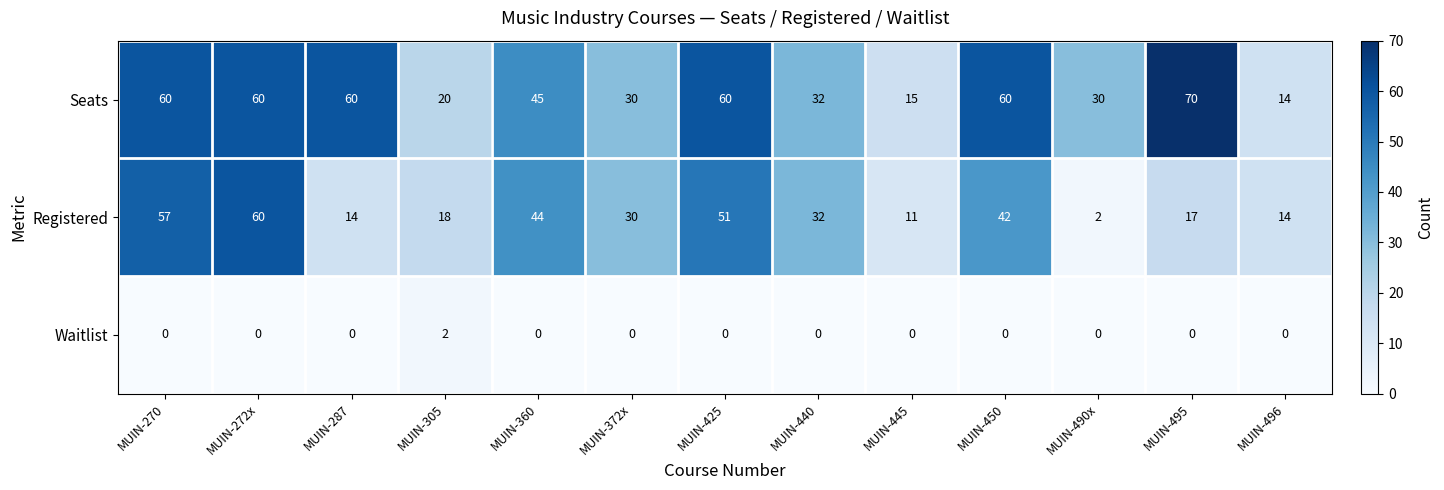

Where is Registered nearest to the value 31?

MUIN-372x